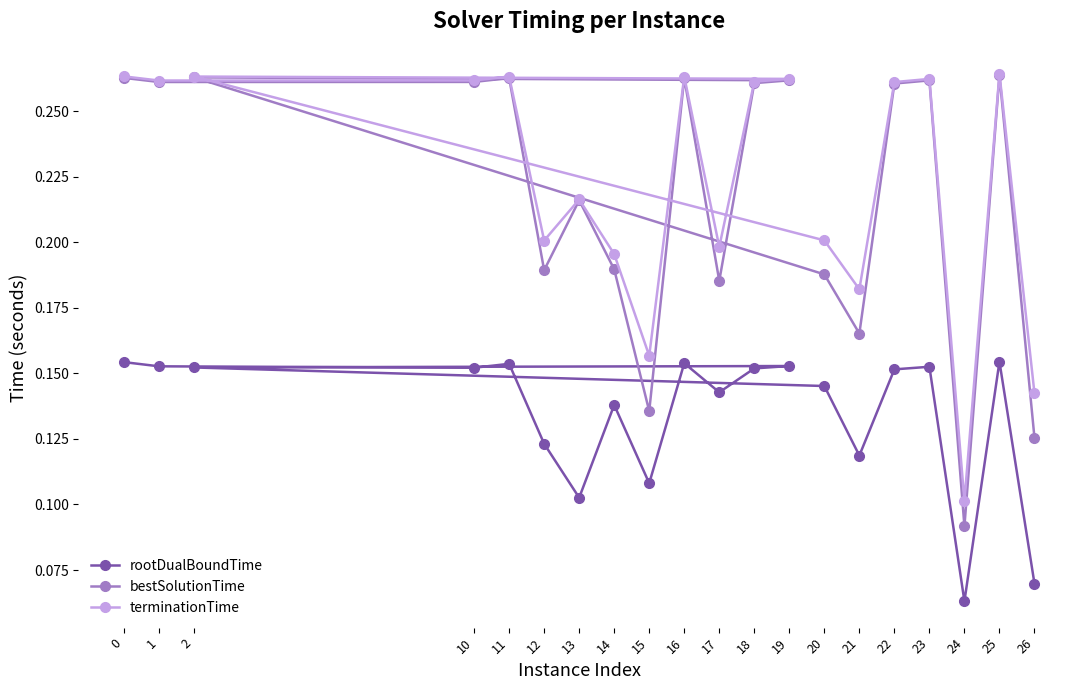

Which has a higher value, 14 or 22?

22